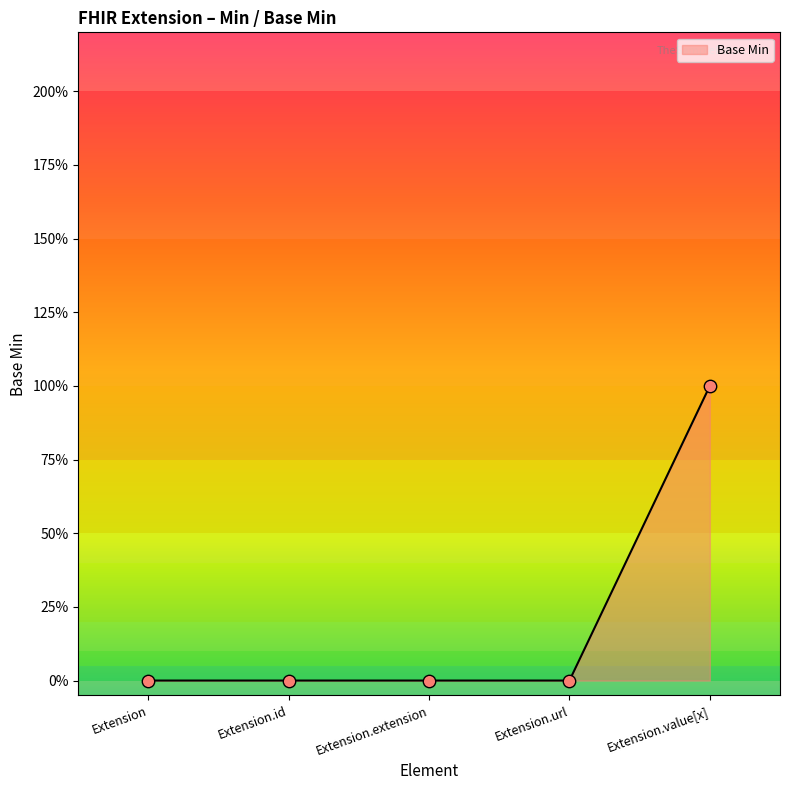

Between Extension.id and Extension, which is larger?

Extension.id